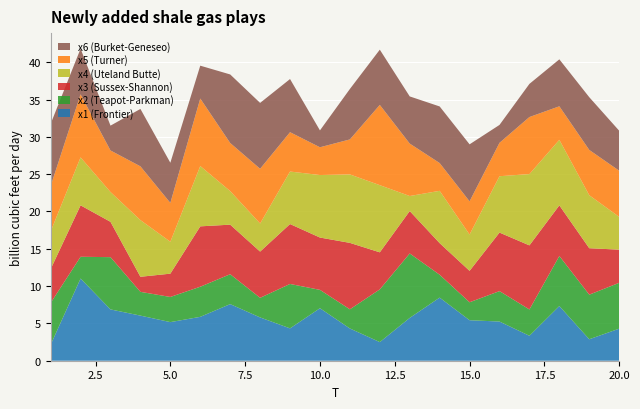

Reading left to right, what are all the values shown in this chart?

x1: 1=2.1	2=11.0	3=6.9	4=6.0	5=5.2	6=5.9	7=7.6	8=5.8	9=4.3	10=7.0	11=4.3	12=2.5	13=5.7	14=8.5	15=5.4	16=5.3	17=3.3	18=7.3	19=2.9	20=4.3
x2: 1=5.6	2=2.9	3=7.0	4=3.2	5=3.4	6=4.0	7=4.0	8=2.6	9=6.0	10=2.5	11=2.6	12=7.1	13=8.6	14=3.1	15=2.4	16=4.1	17=3.5	18=6.7	19=6.0	20=6.1
x3: 1=4.5	2=6.9	3=4.7	4=2.0	5=3.1	6=8.1	7=6.6	8=6.2	9=8.0	10=7.0	11=8.9	12=5.0	13=5.7	14=4.2	15=4.2	16=7.8	17=8.6	18=6.8	19=6.2	20=4.4
x4: 1=5.0	2=6.4	3=4.0	4=7.6	5=4.3	6=8.1	7=4.5	8=3.8	9=7.0	10=8.4	11=9.2	12=9.0	13=2.0	14=7.0	15=4.9	16=7.6	17=9.6	18=8.8	19=7.1	20=4.4
x5: 1=6.1	2=8.4	3=5.6	4=7.2	5=5.2	6=9.0	7=6.4	8=7.3	9=5.3	10=3.7	11=4.7	12=10.8	13=7.0	14=3.7	15=4.4	16=4.5	17=7.6	18=4.5	19=6.1	20=6.2
x6: 1=8.3	2=6.1	3=3.3	4=7.7	5=5.4	6=4.4	7=9.2	8=8.8	9=7.1	10=2.3	11=6.8	12=7.4	13=6.3	14=7.6	15=7.6	16=2.4	17=4.4	18=6.3	19=7.1	20=5.4